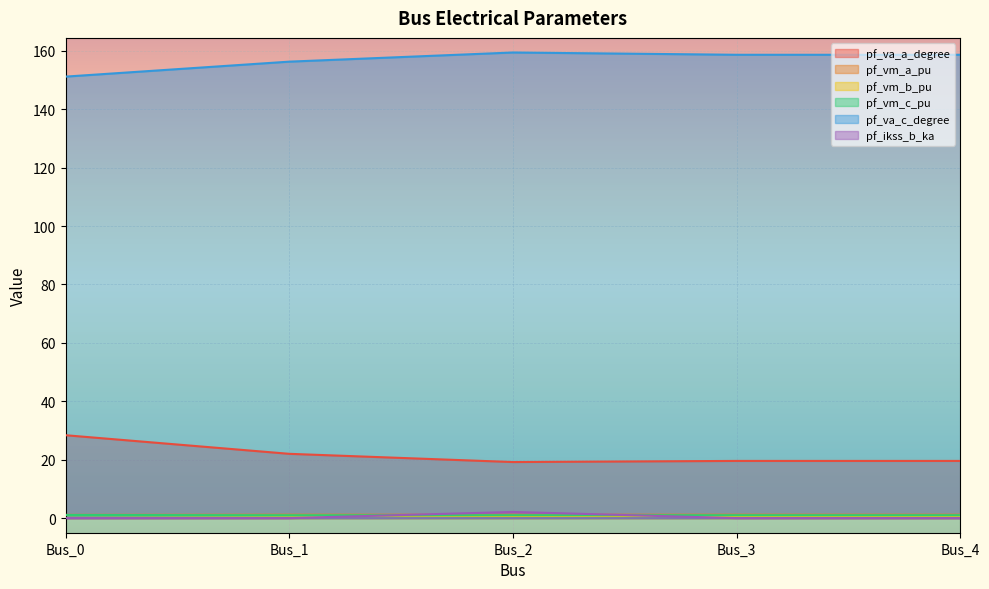

How many pf_ikss_b_ka values are between 0 and 1?

4